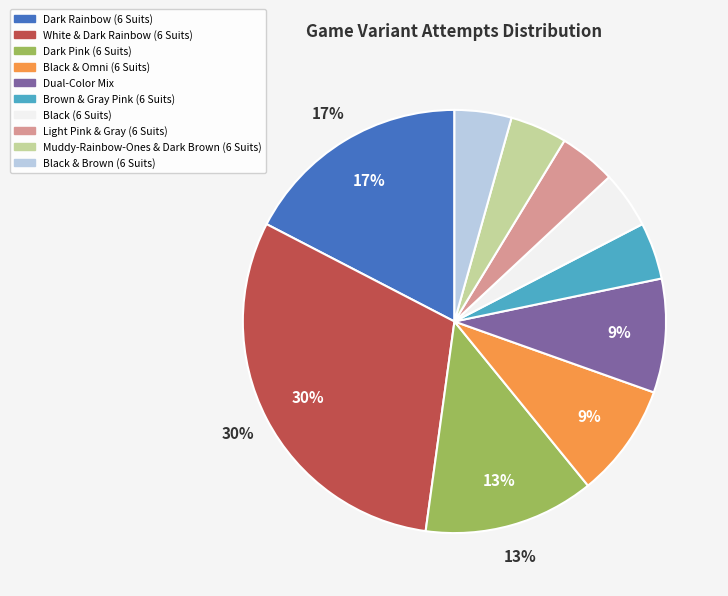

To the nearest percent, what is the difference between the Brown & Gray Pink (6 Suits) and Dark Pink (6 Suits) slice percentages?

9%